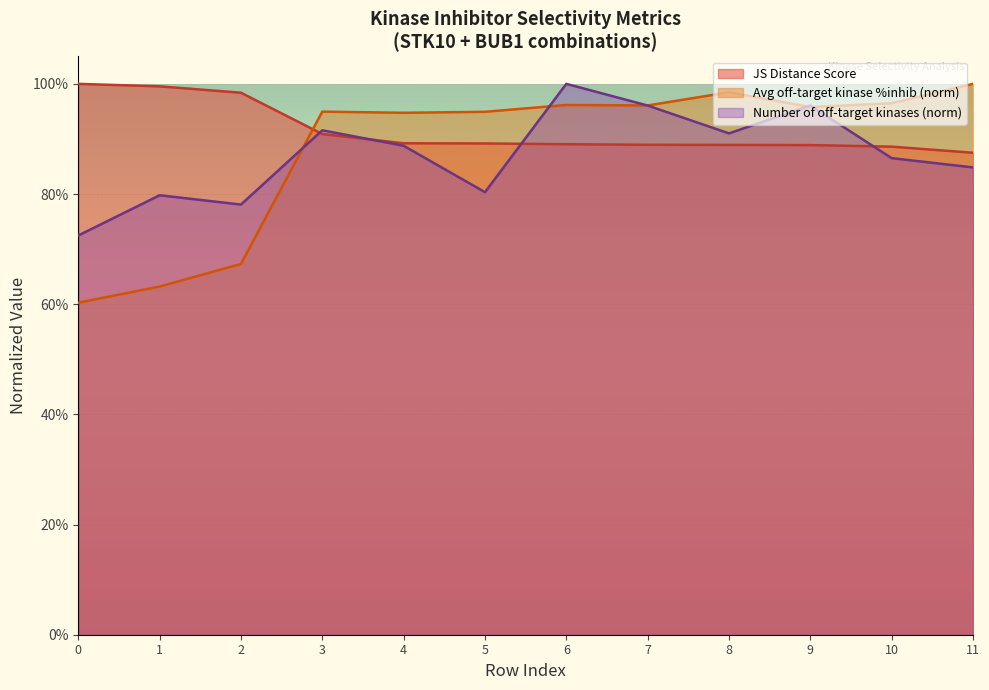

True or false: Average off-target kinase %inhib and Number of off-target kinases intersect in this chart.

True